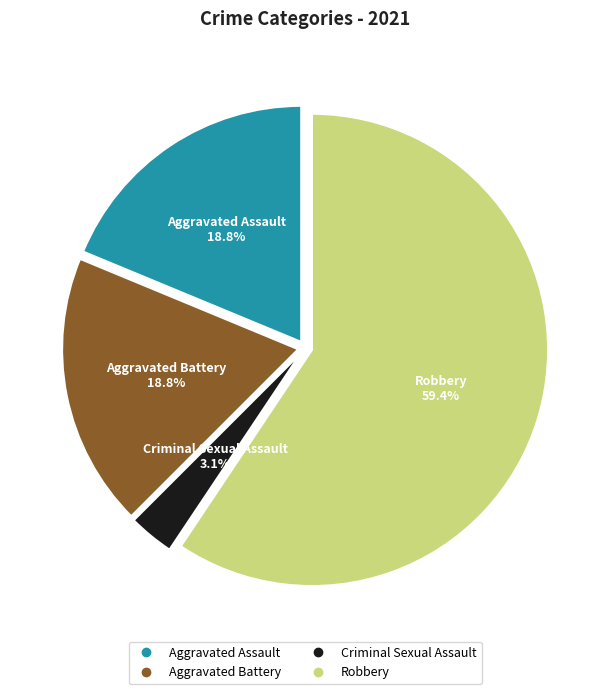

To the nearest percent, what percentage of the pie is Aggravated Assault?

19%